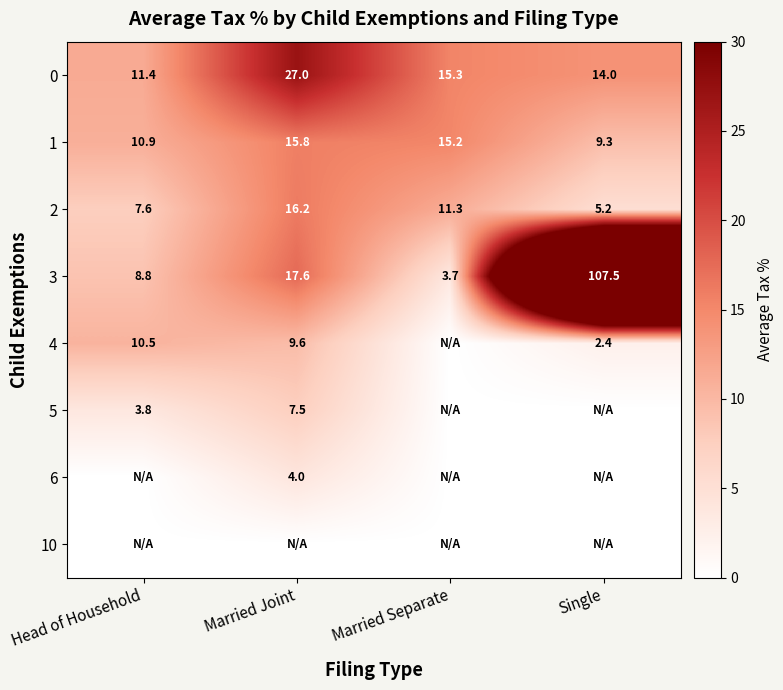

What is the difference between the second highest and minimum values in the 0 series?

3.9